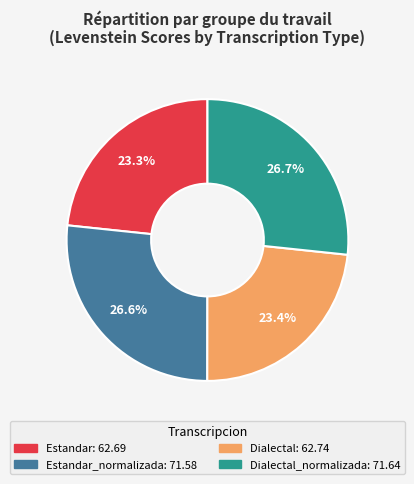

Is there a majority slice in this chart?

No